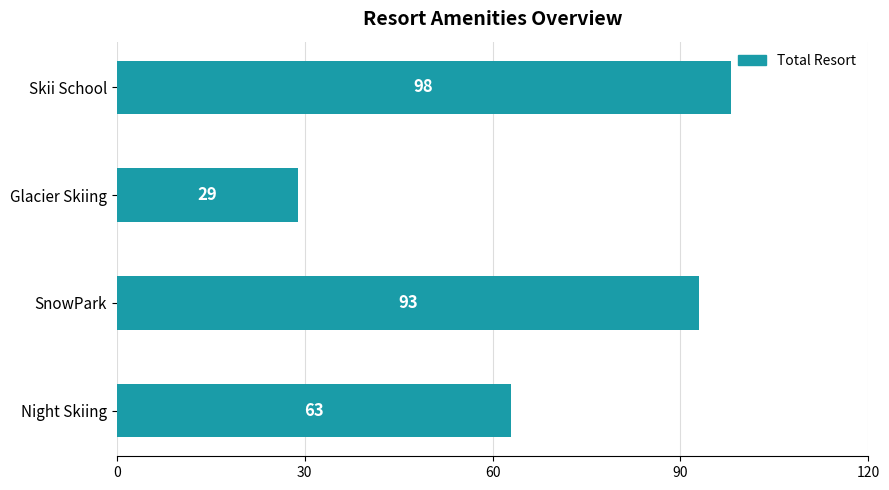

What is the sum of all values?

283